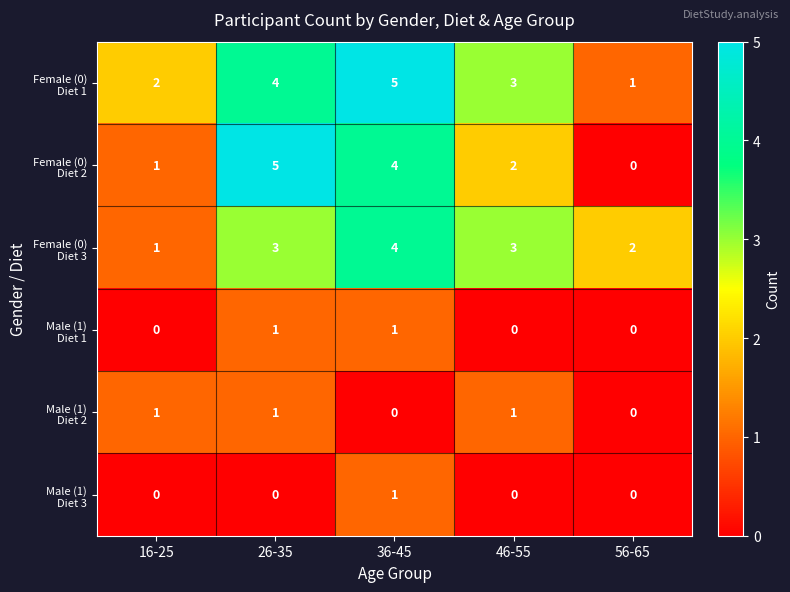

What is the greatest value displayed?

5